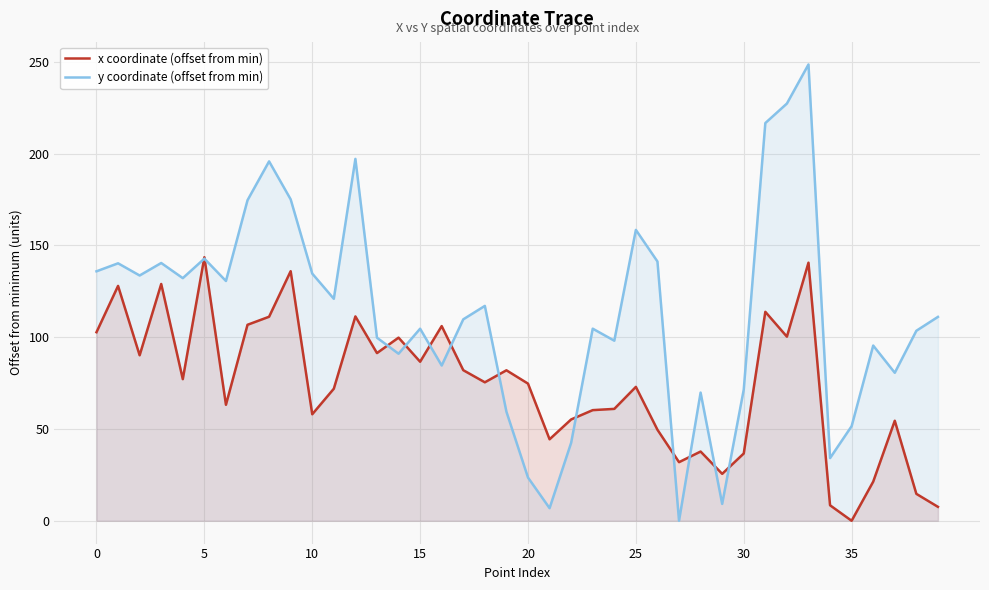

Which series has the largest total across all categories?

y coordinate (offset from min)